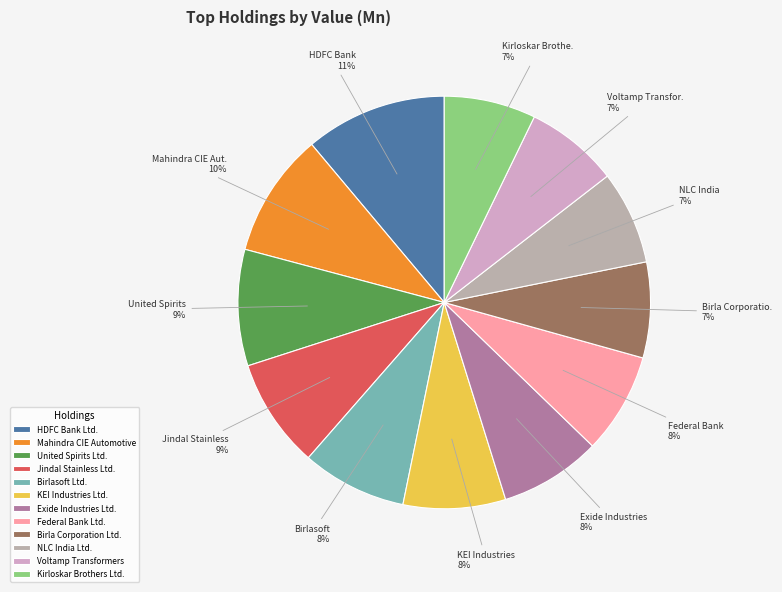

Count the number of slices in the pie.

12